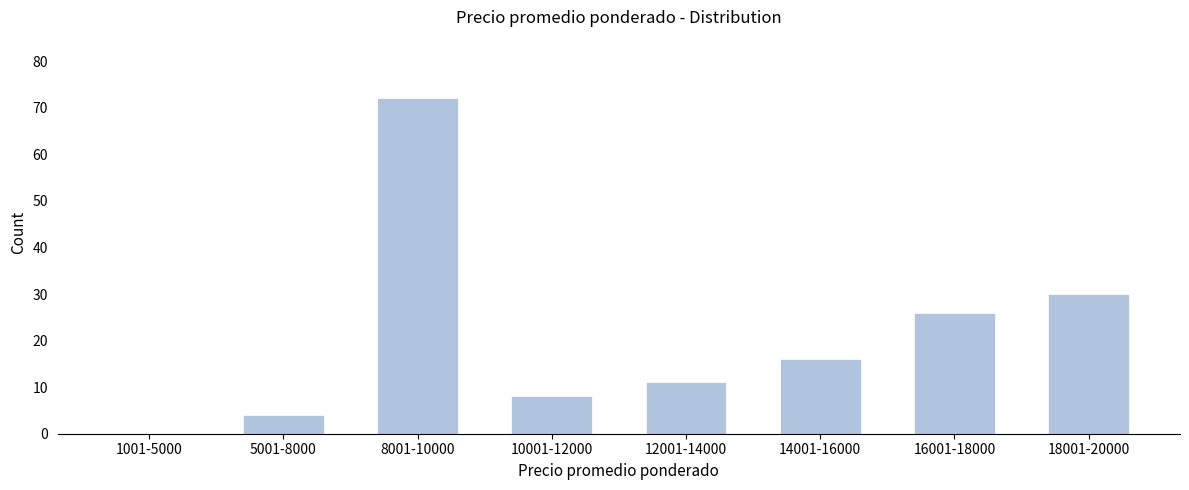

Reading left to right, transcribe all the data shown in this chart.

1001-5000=0	5001-8000=4	8001-10000=72	10001-12000=8	12001-14000=11	14001-16000=16	16001-18000=26	18001-20000=30